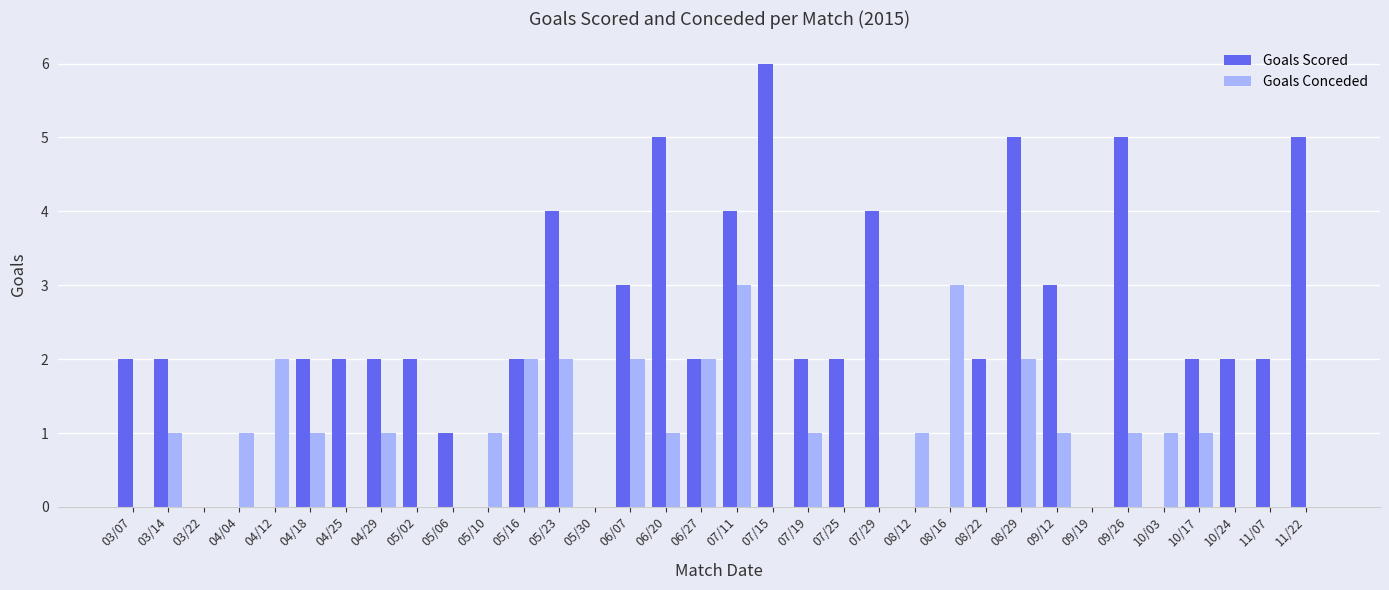

Which series changed the most between 06/20 and 07/11?

Goals Conceded